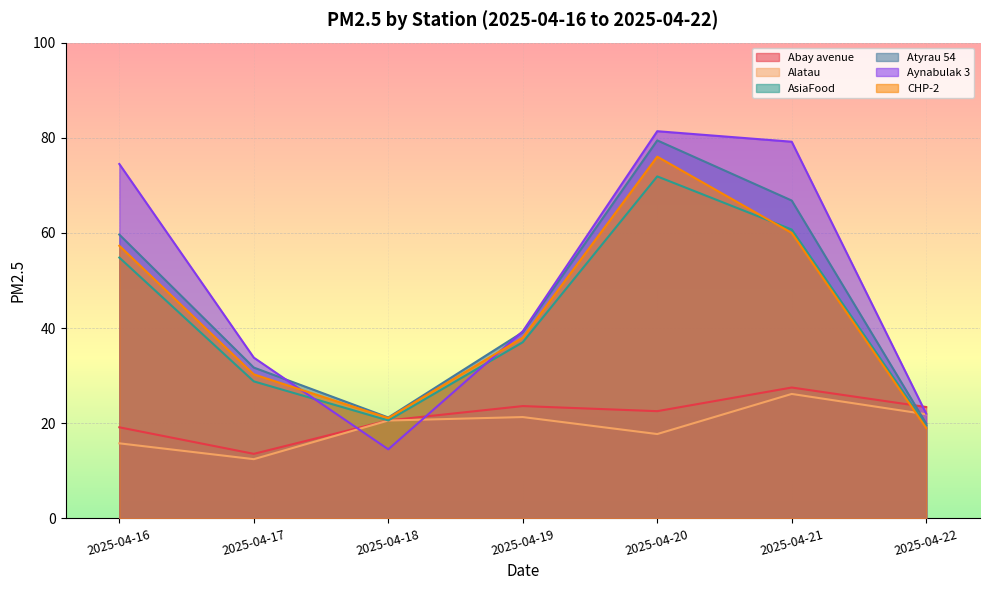

Is the value of Abay avenue at 2025-04-20 greater than the value of Aynabulak 3 at 2025-04-20?

No